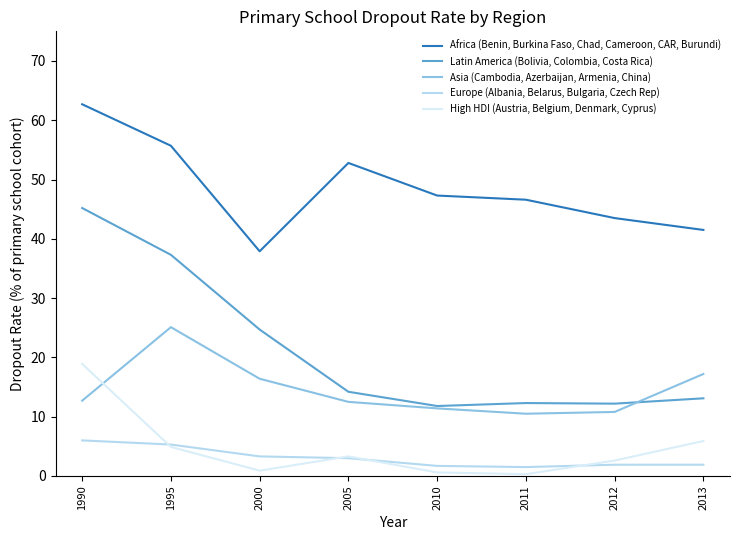

How many categories are shown in the chart?

8